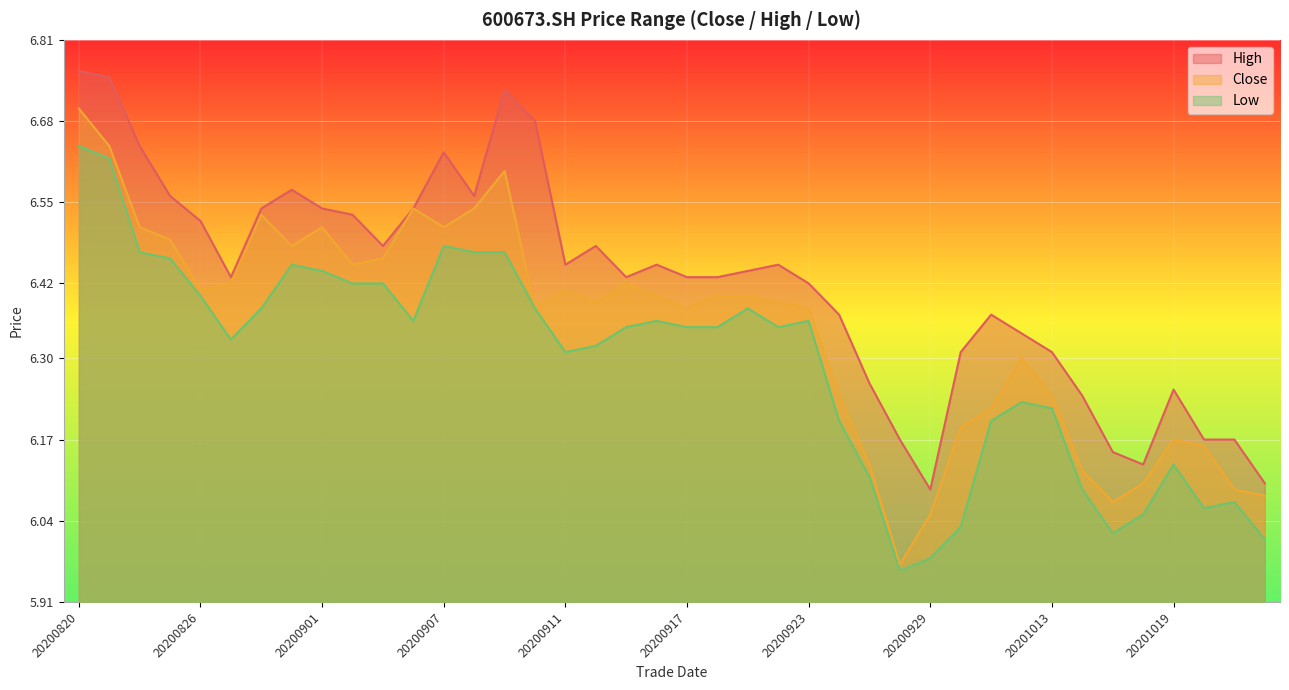

Rank the series at 20200908 from highest to lowest value.

high, close, low